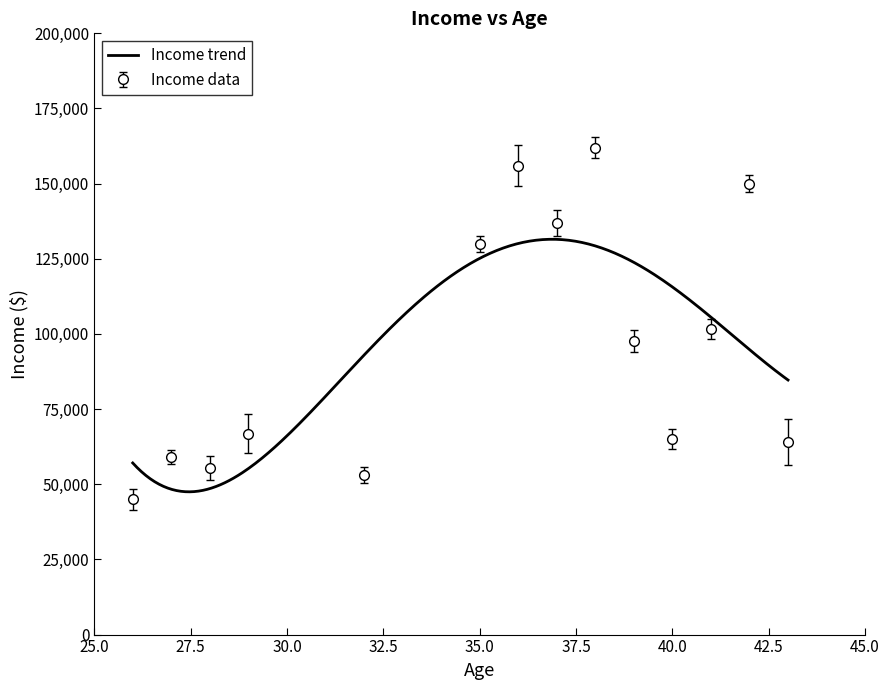

What is the highest value of the Income trend series?

131496.8